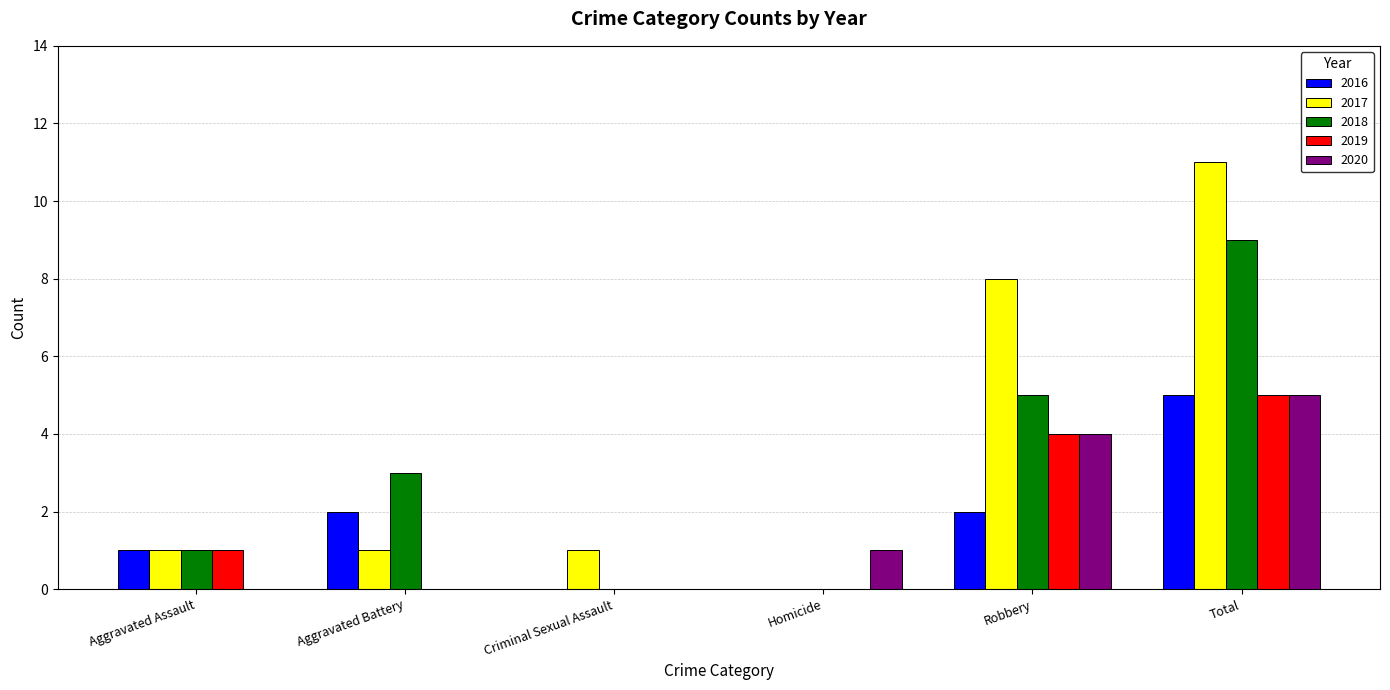

How many 2020 values are between 0 and 4?

5